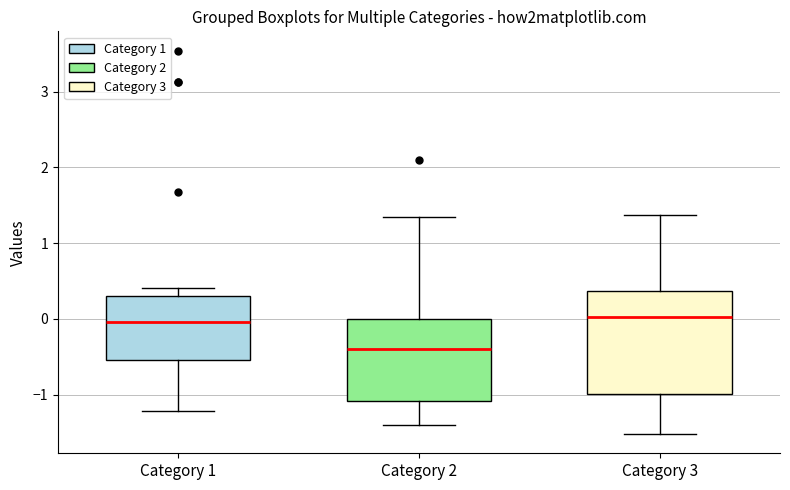

Where does the upper whisker of the box for Category 2 end on the y-axis? The values are not printed on the chart, so give them approximately, as read against the axis.

1.3